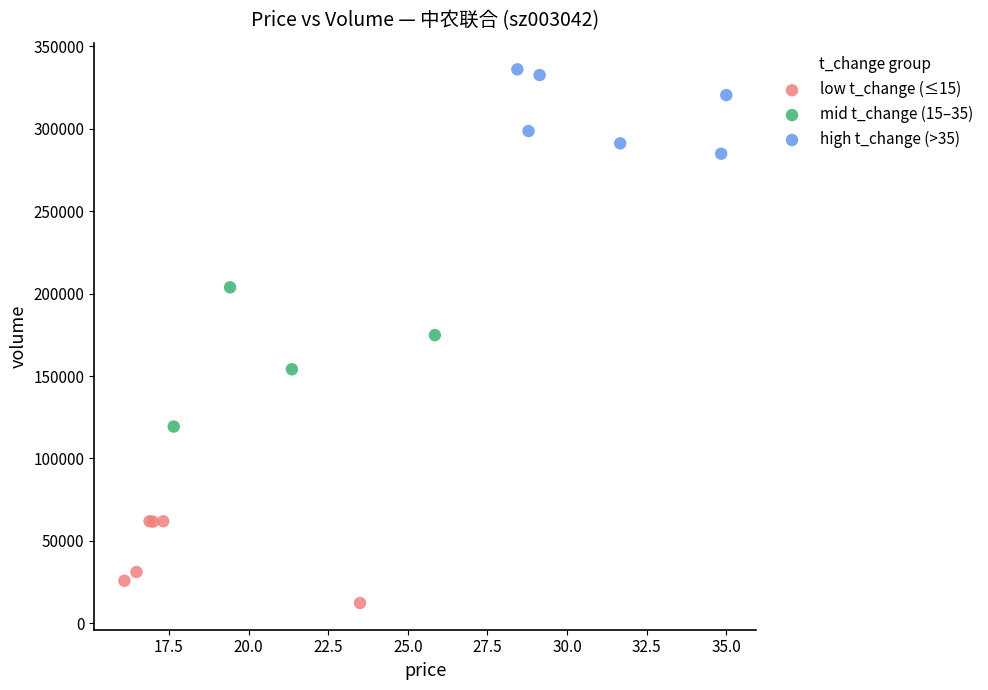

Which series has the widest spread of Y values?

mid t_change (15–35)